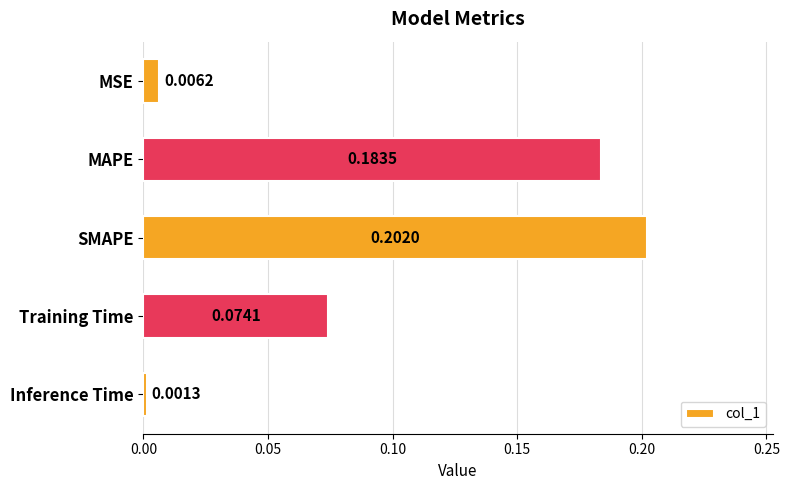

List the labels in order of value, smallest first.

Inference Time, MSE, Training Time, MAPE, SMAPE